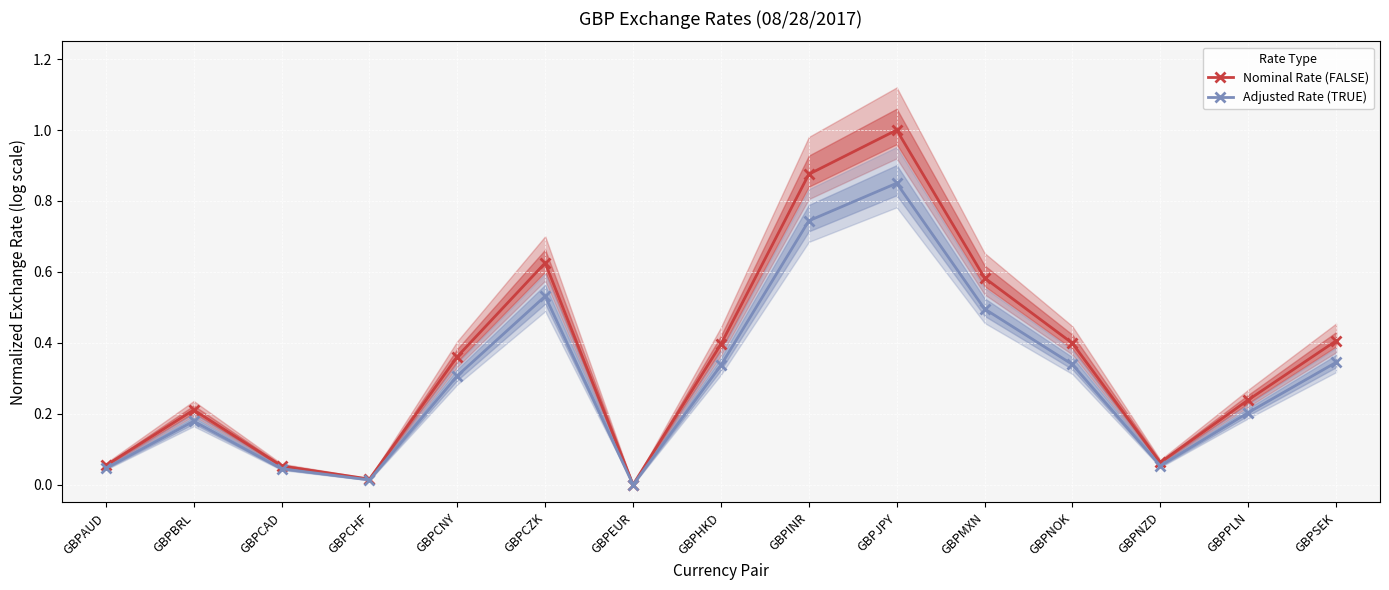

What is the approximate value of Adjusted Rate (TRUE) at GBPSEK?

0.3